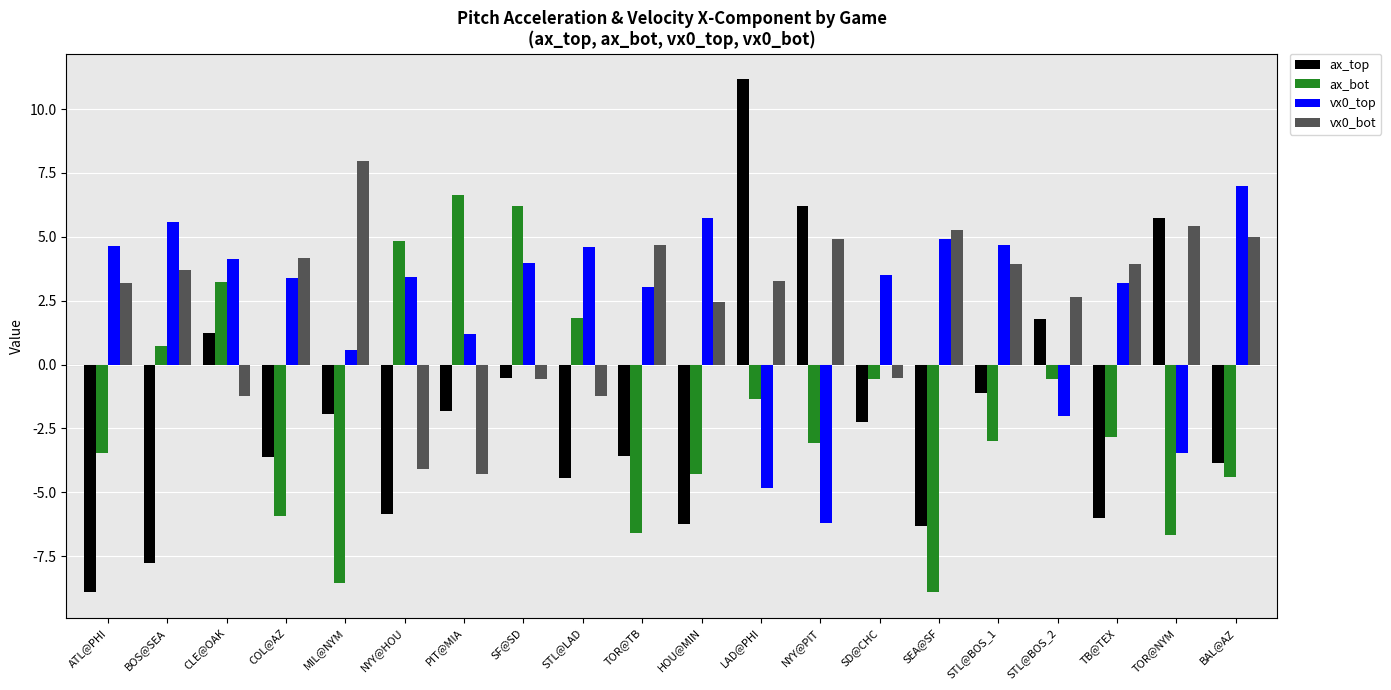

Read the ax_bot value at BOS@SEA.

0.7